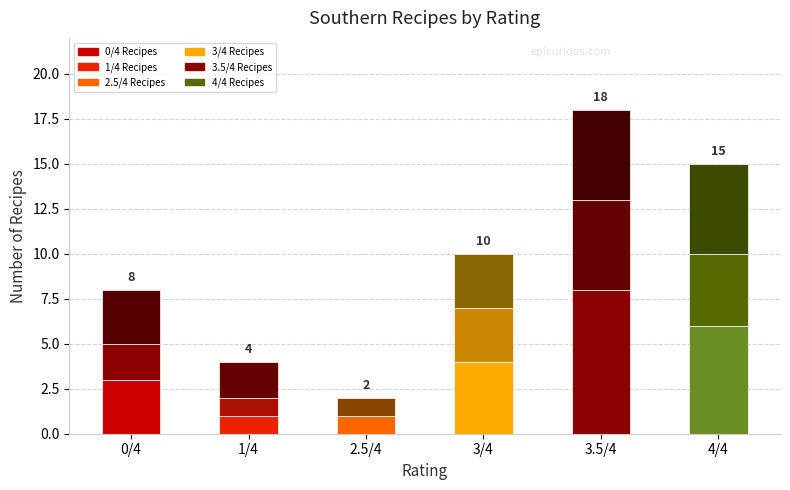

What is the label of the 2nd bar from the right?

3.5/4